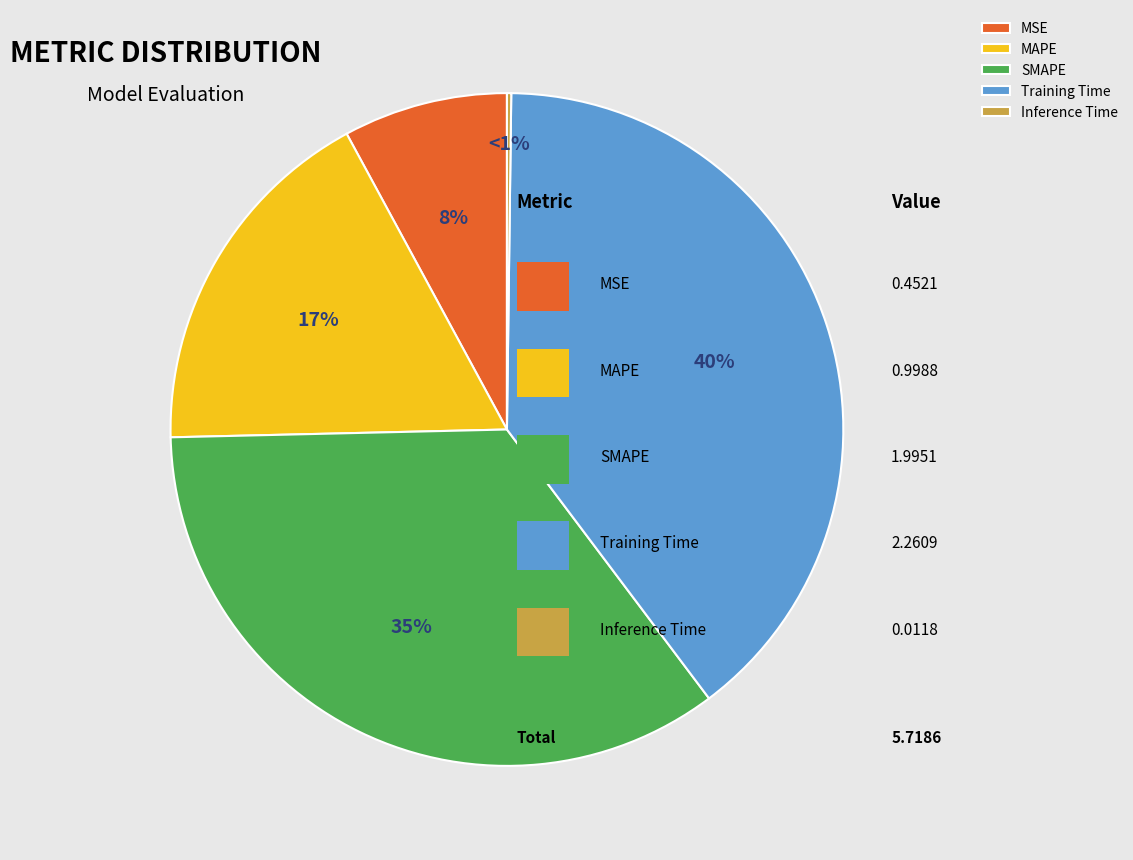

To the nearest percent, what is the average slice percentage?

20%